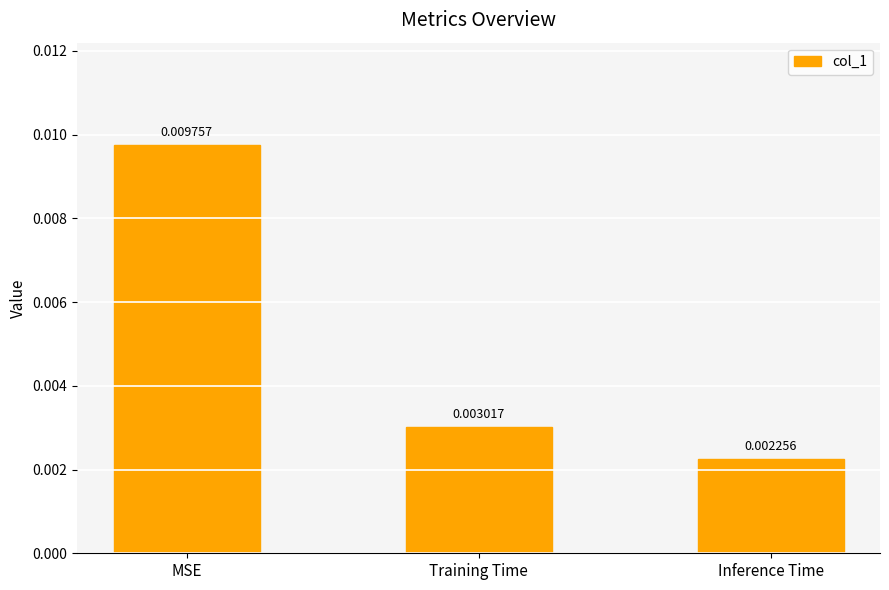

What is the label of the 1st bar from the right?

Inference Time